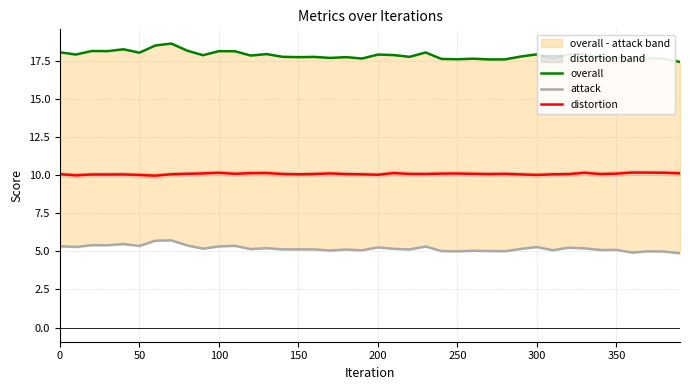

What is the maximum value for distortion?

10.2